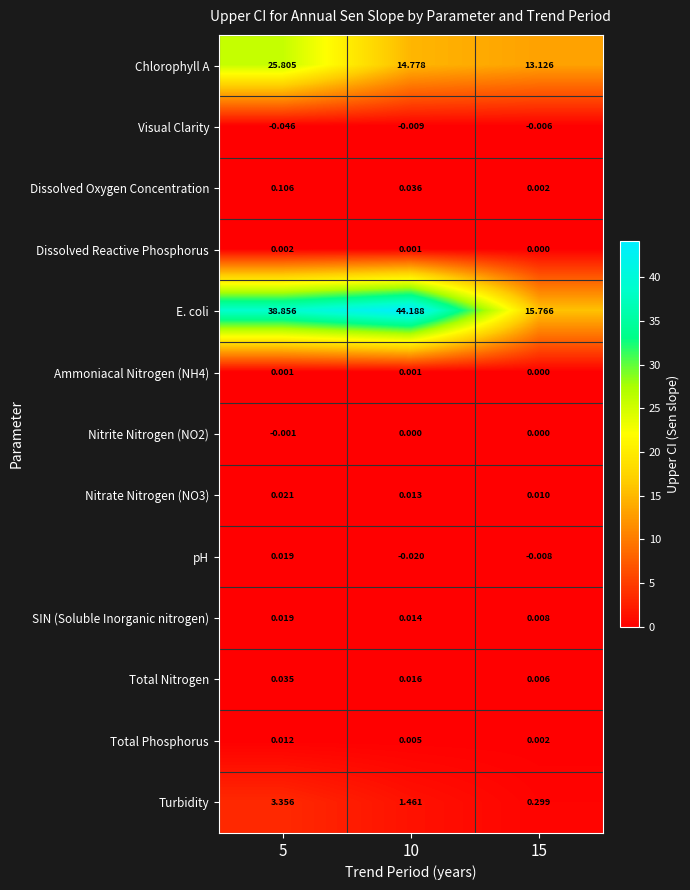

Which series has the widest spread of values?

E. coli